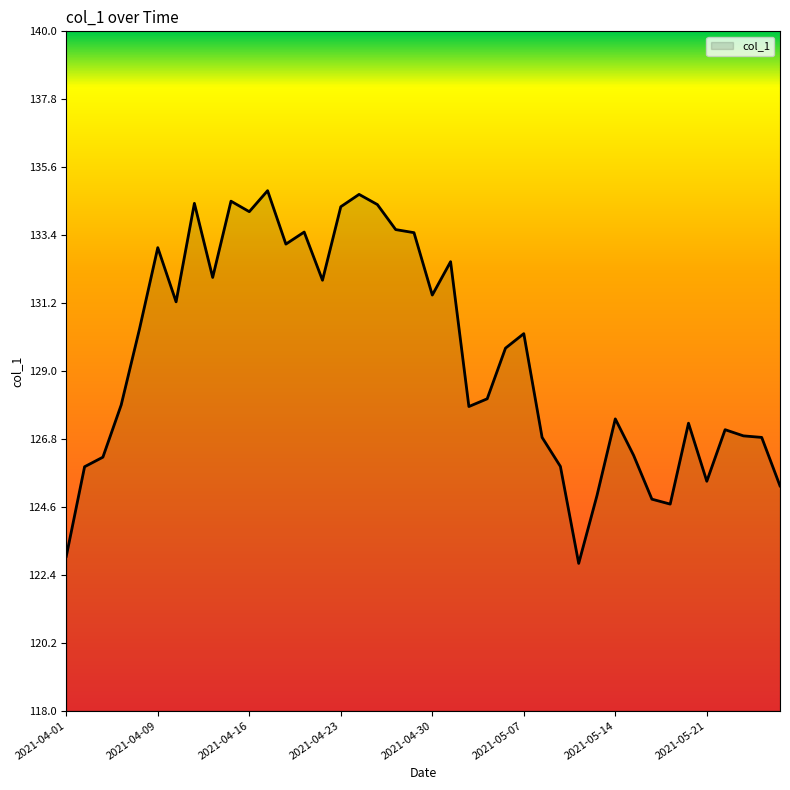

Count the number of categories in the chart.

40